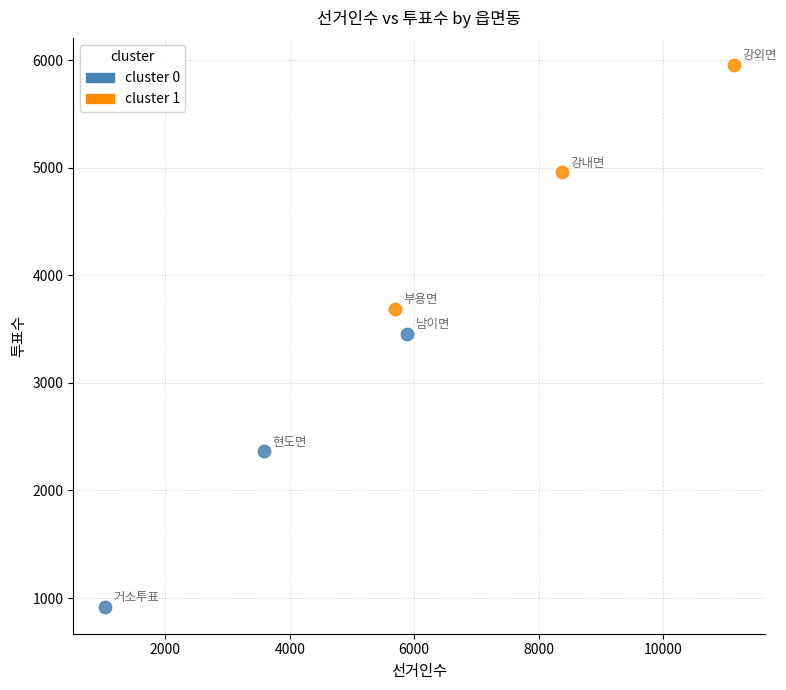

Which series reaches the maximum Y coordinate?

cluster 1